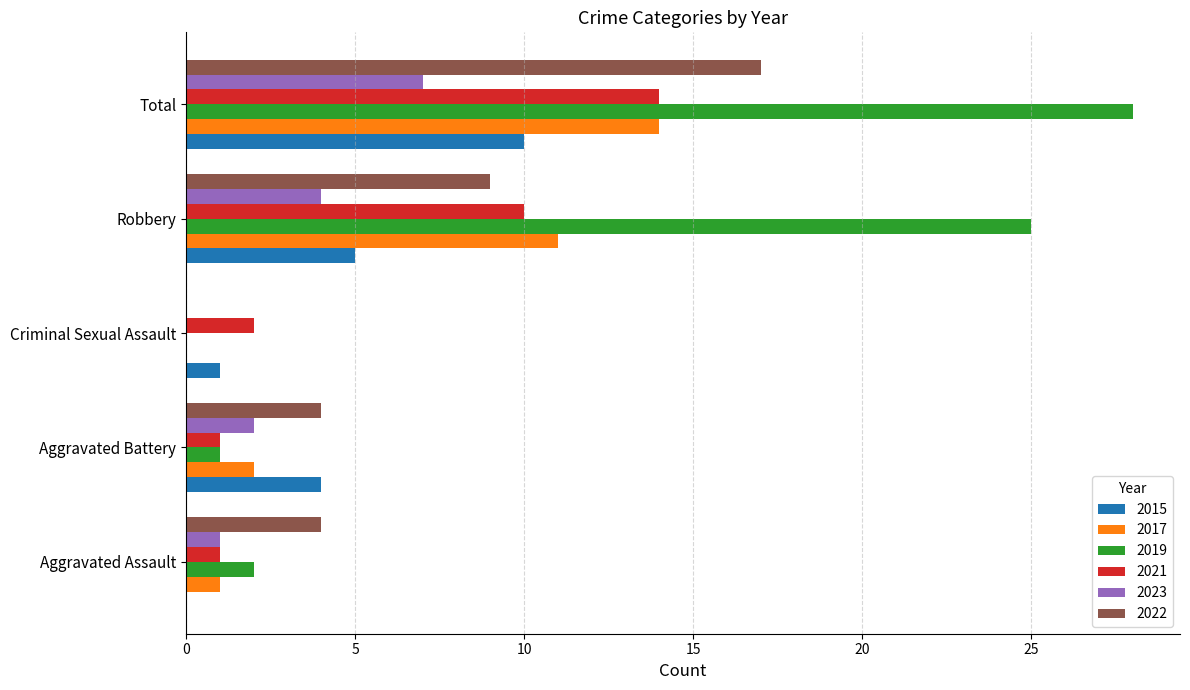

Between Aggravated Battery and Robbery, which series saw the biggest shift?

2019